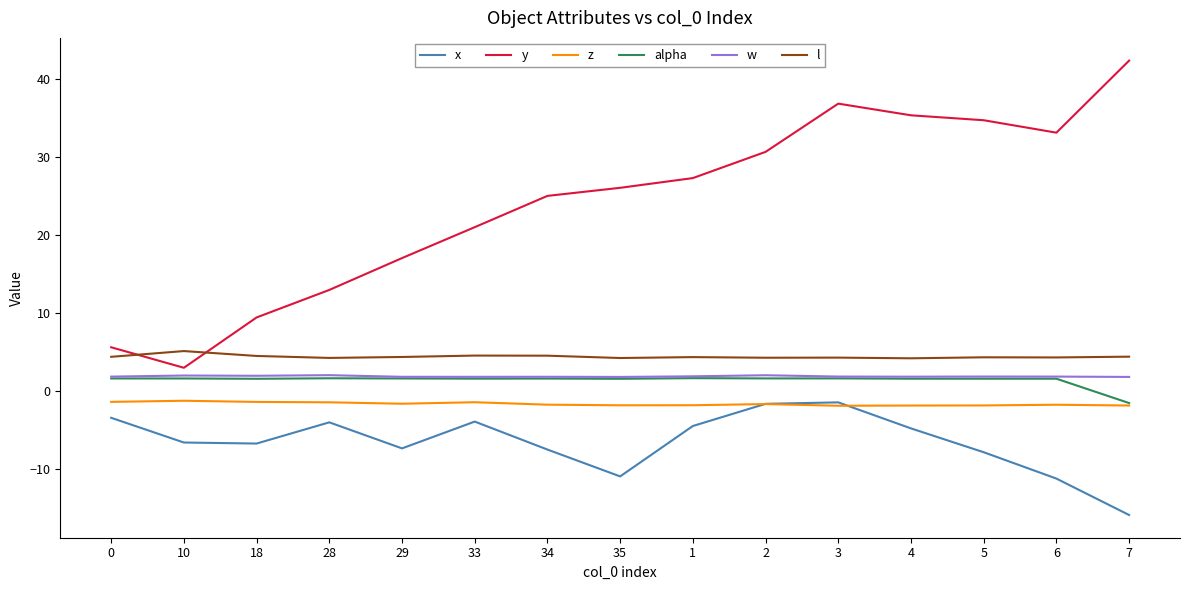

How many distinct data groups are displayed?

6